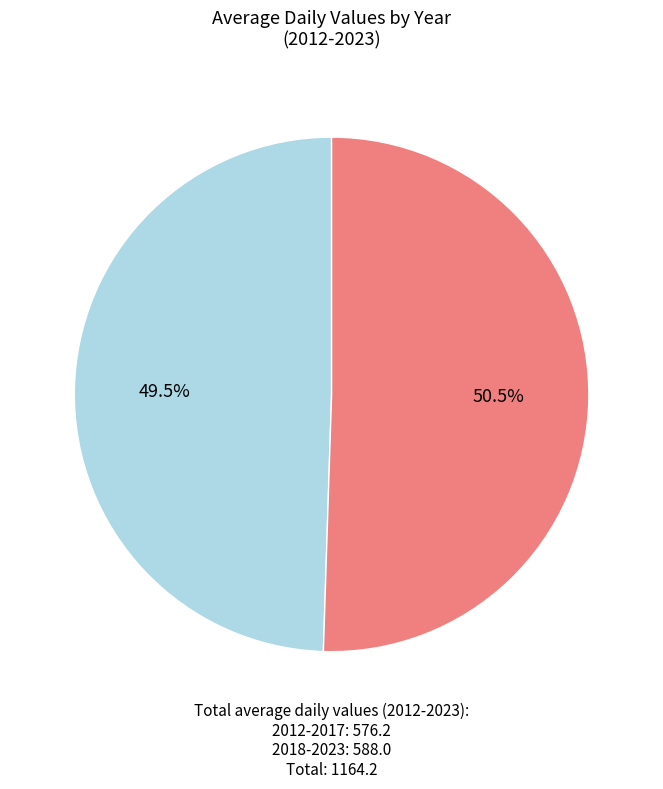

How many segments does this pie chart have?

2